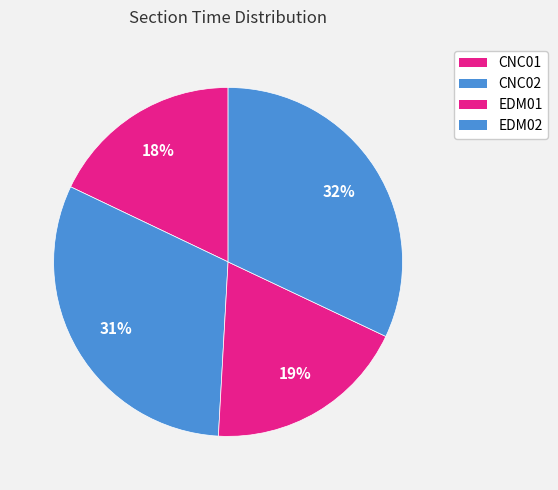

To the nearest percent, what is the average slice percentage?

25%